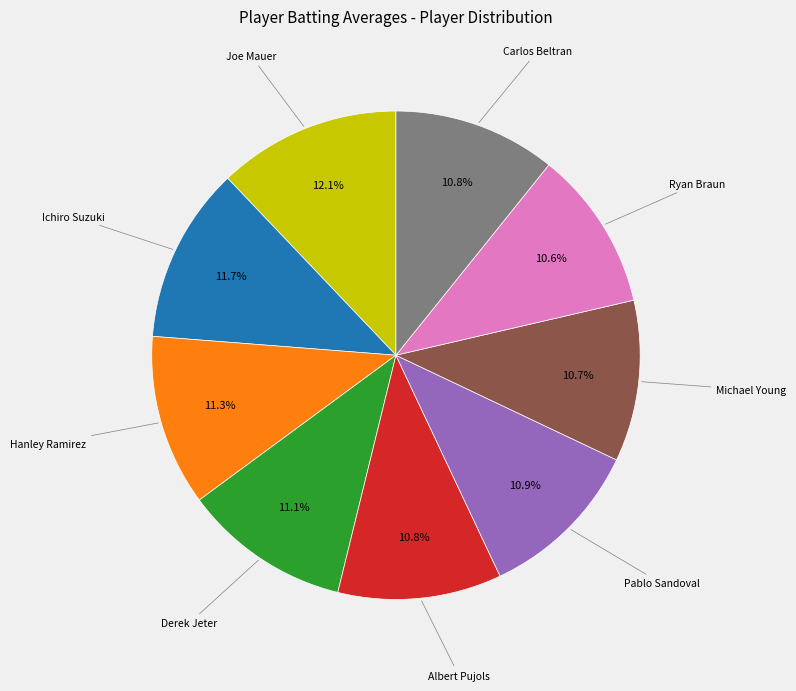

Does any single category account for the majority?

No